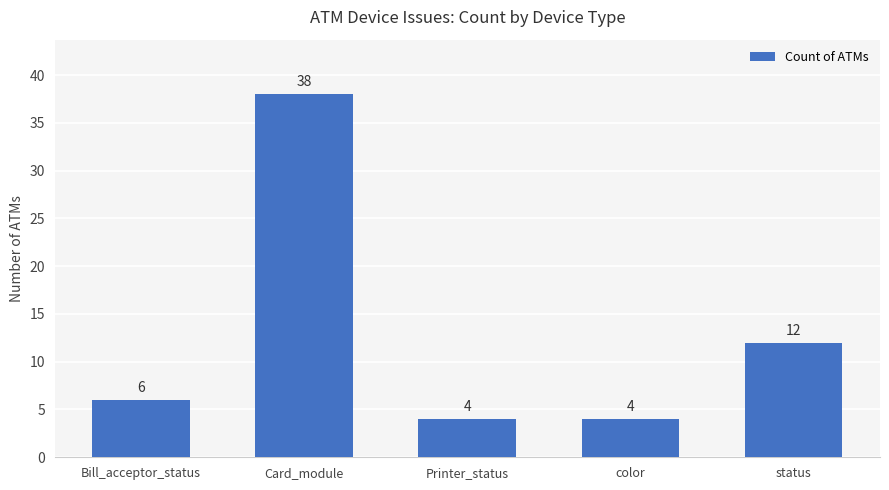

Does the chart contain any negative values?

No